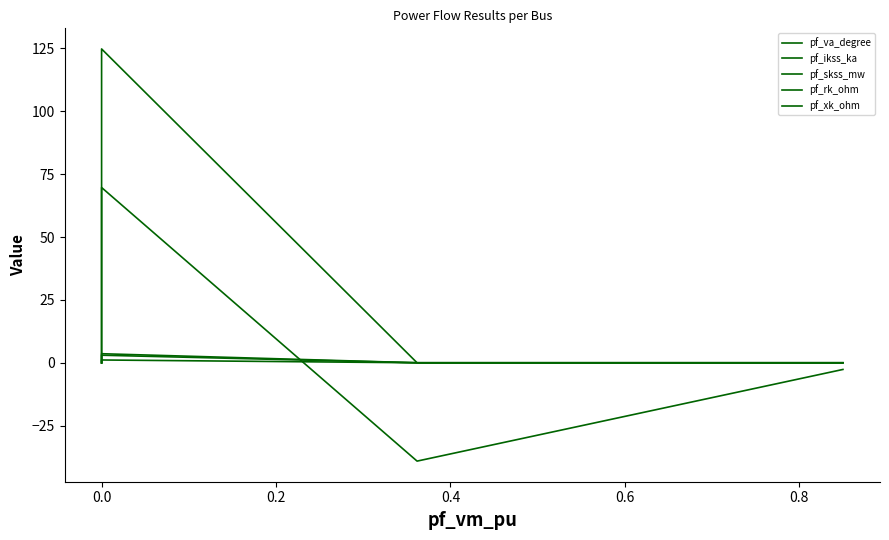

Which series changed the most between 0.2 and 0.6?

pf_skss_mw